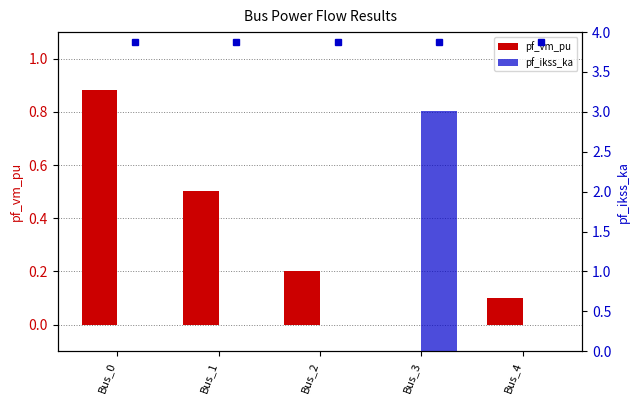

What is the sum of the pf_vm_pu values at Bus_1 and Bus_2?

0.7